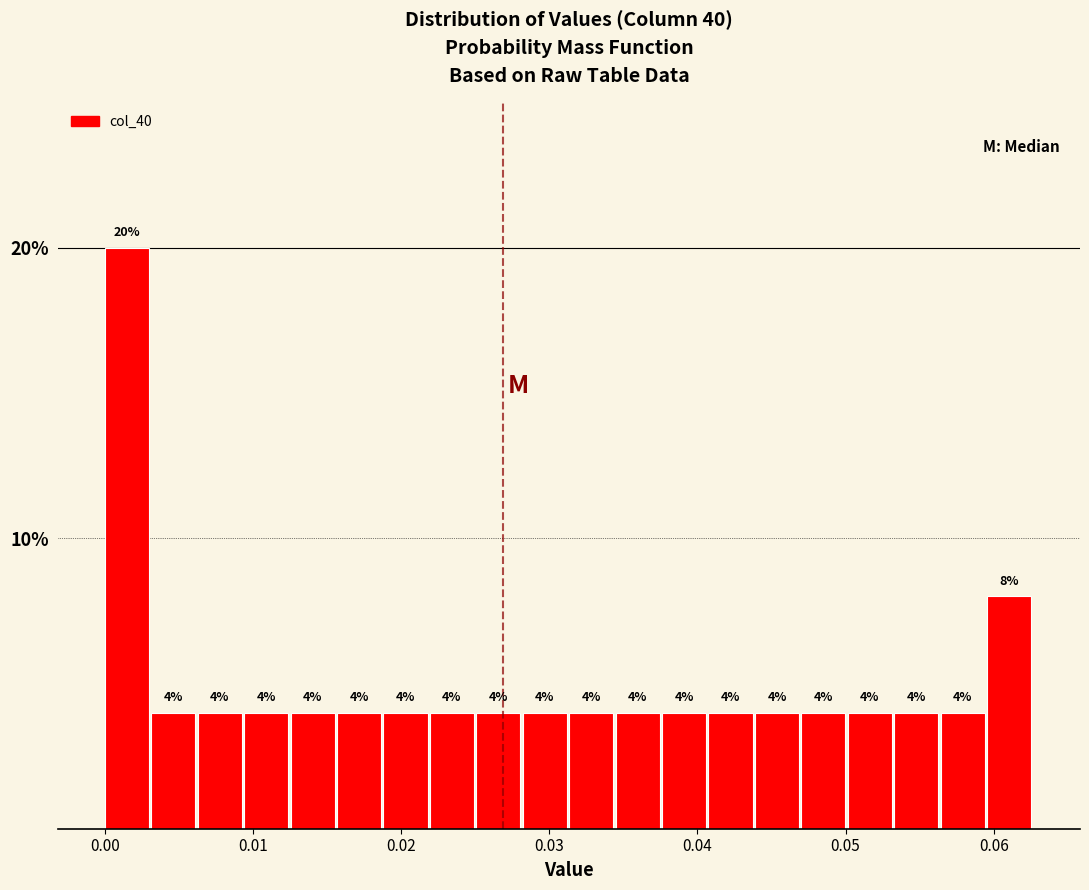

Around what value on the x-axis is the tallest bar? Give the approximate position of its centre, as read against the axis.

0.001